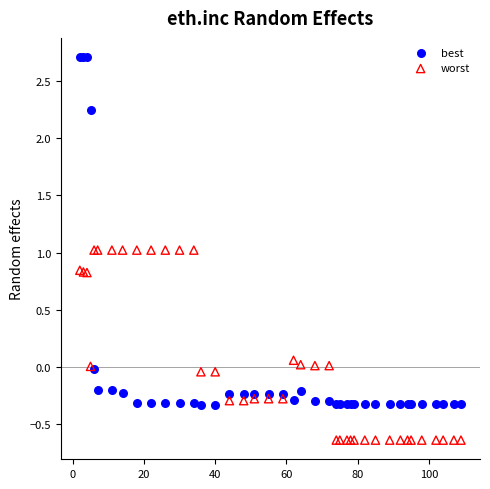

Which series reaches the maximum Y coordinate?

best